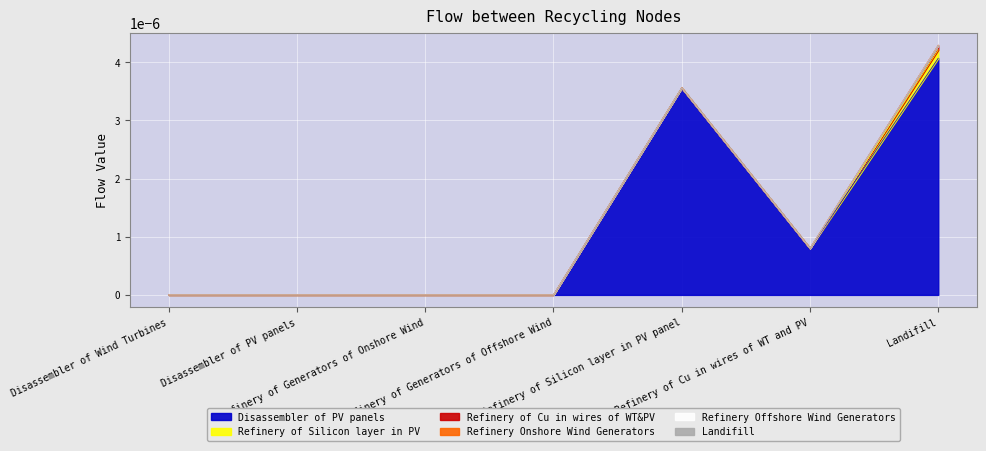

What are all the series names shown in the legend?

Disassembler of PV panels, Refinery of Silicon layer in PV, Refinery of Cu in wires of WT&PV, Refinery Onshore Wind Generators, Refinery Offshore Wind Generators, Landifill